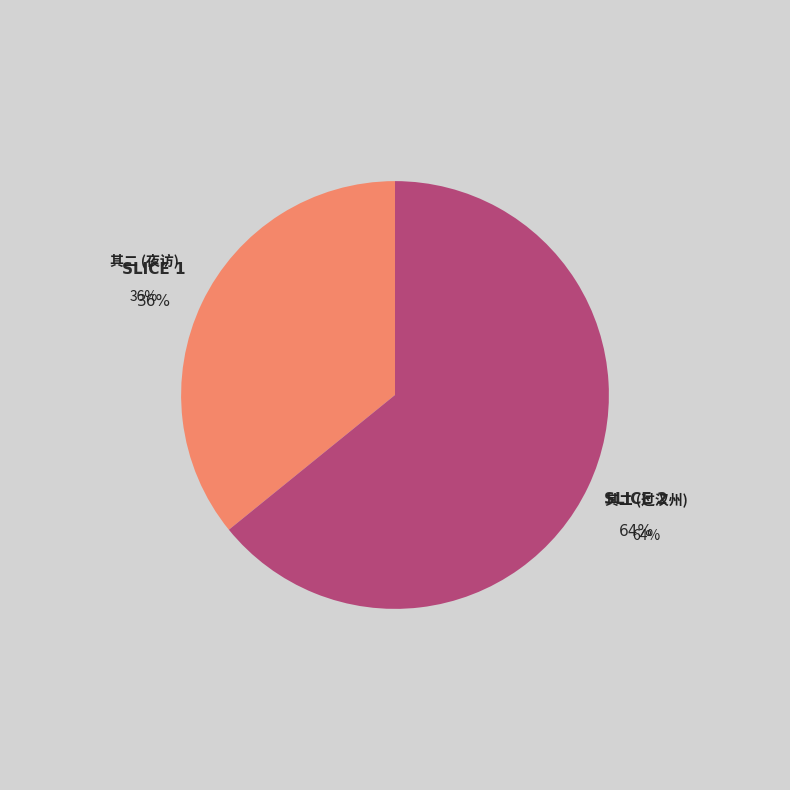

To the nearest percent, what percentage of the pie is 夜访李少卿回至莲塘寺同宿次少陵韵二首 其二?

36%